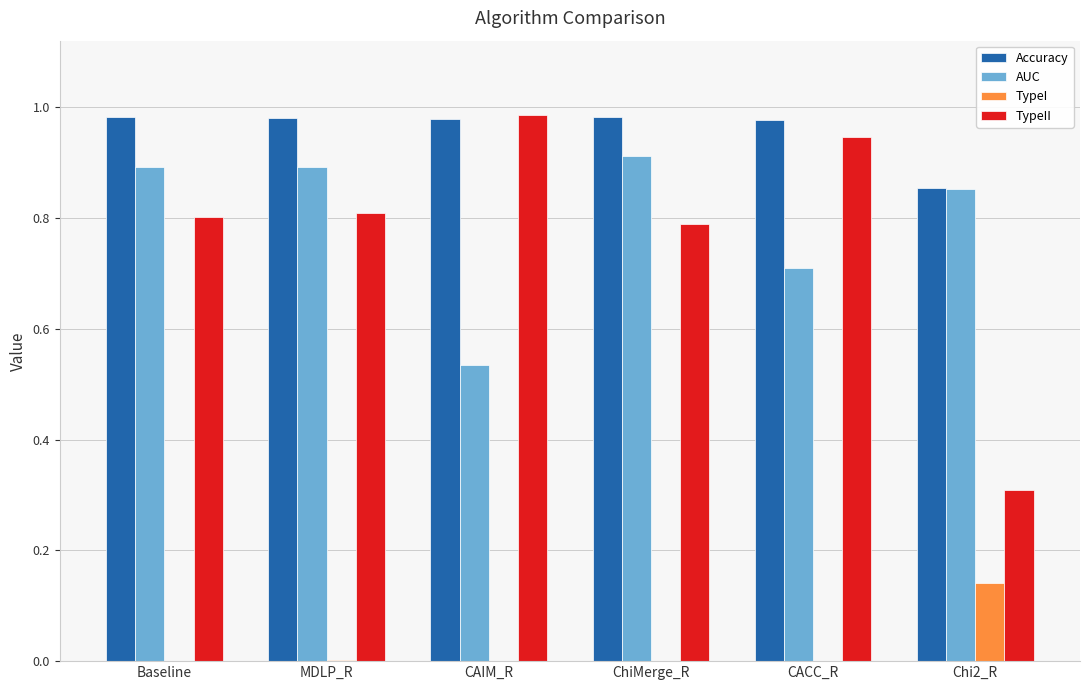

What is the total value across all series at Chi2_R?

2.2